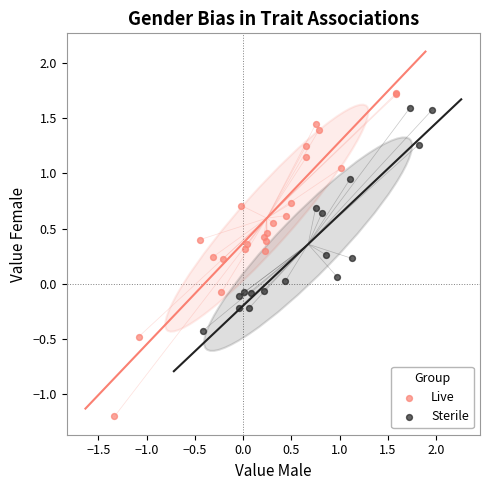

Which series reaches the minimum Y coordinate?

Live